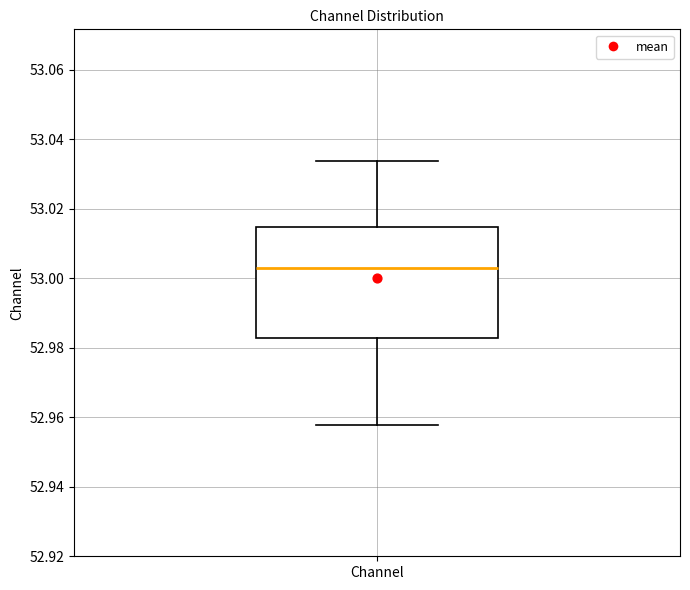

Read this box plot against the y-axis: the position of the median line, the range covered by the box, and the ends of both whiskers. The values are not printed on the chart, so give them approximately, as read against the axis.

median 53.004, box 52.982 to 53.014, whiskers 52.958 to 53.034